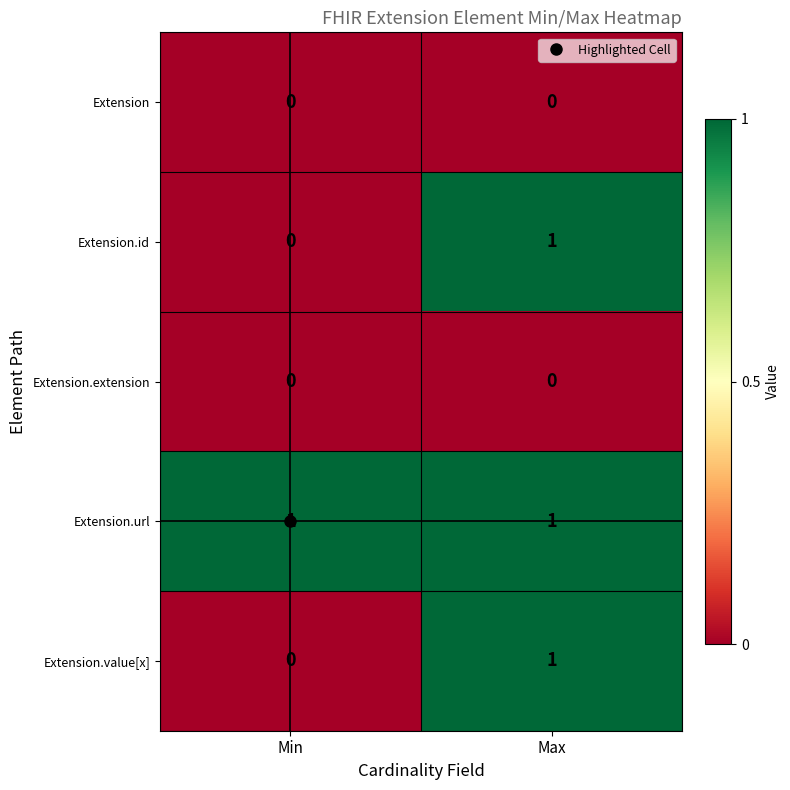

Rank the categories by Extension.id value from highest to lowest.

Max, Min